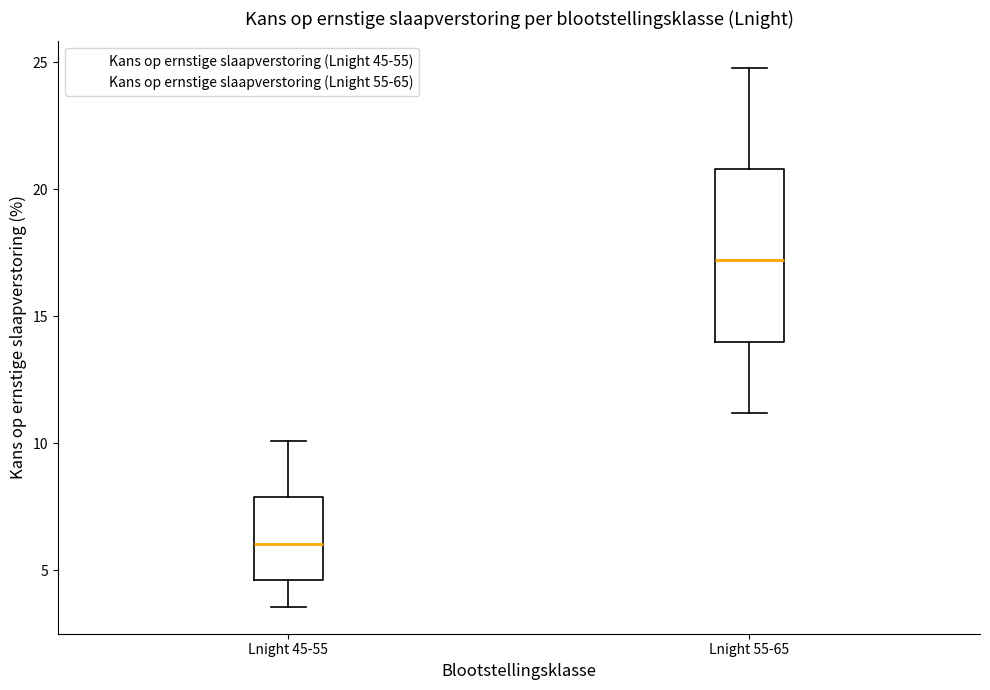

Which box's median line is the highest?

Lnight 55-65